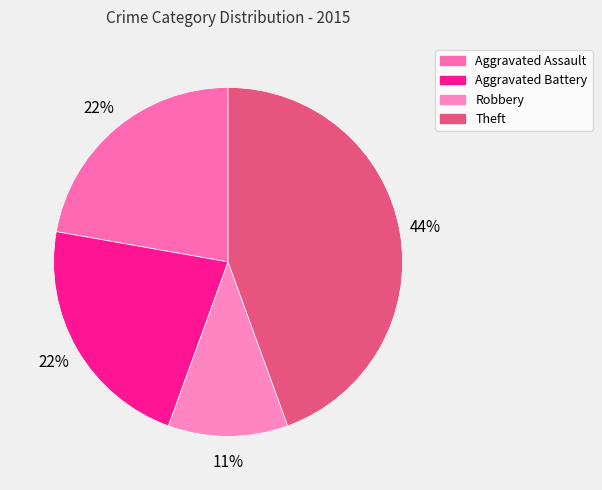

To the nearest percent, what portion does Aggravated Battery represent?

22%